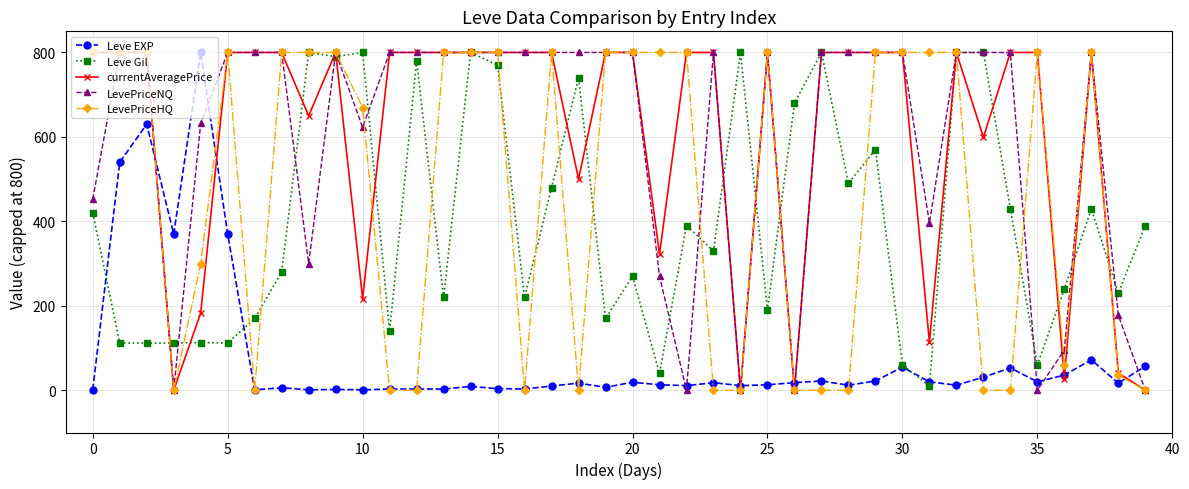

True or false: Leve Gil has more than 1 points higher than both neighbors.

True